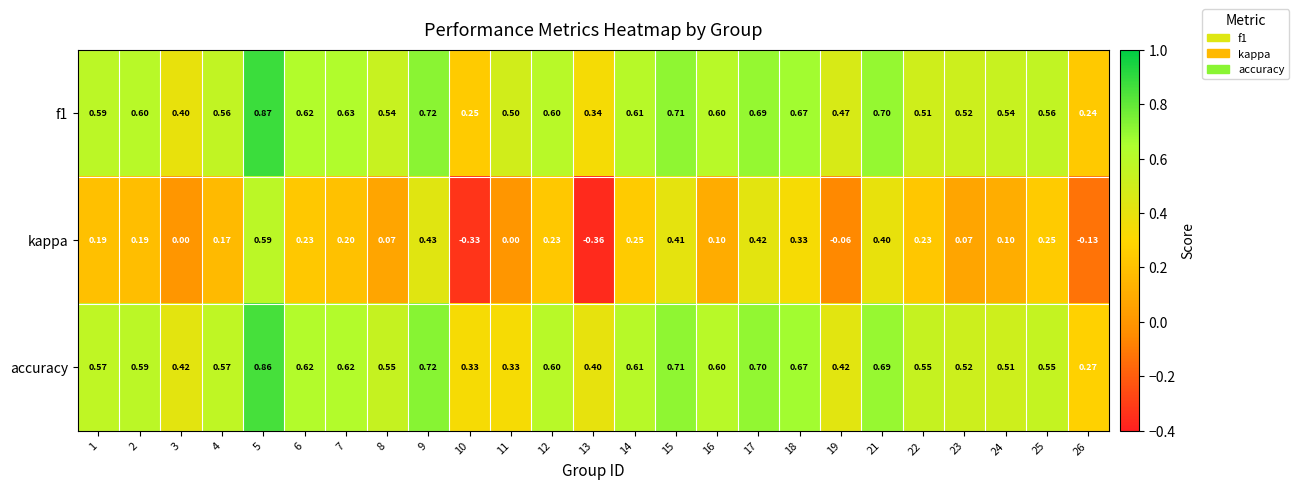

Which series has the largest range (max minus min)?

kappa